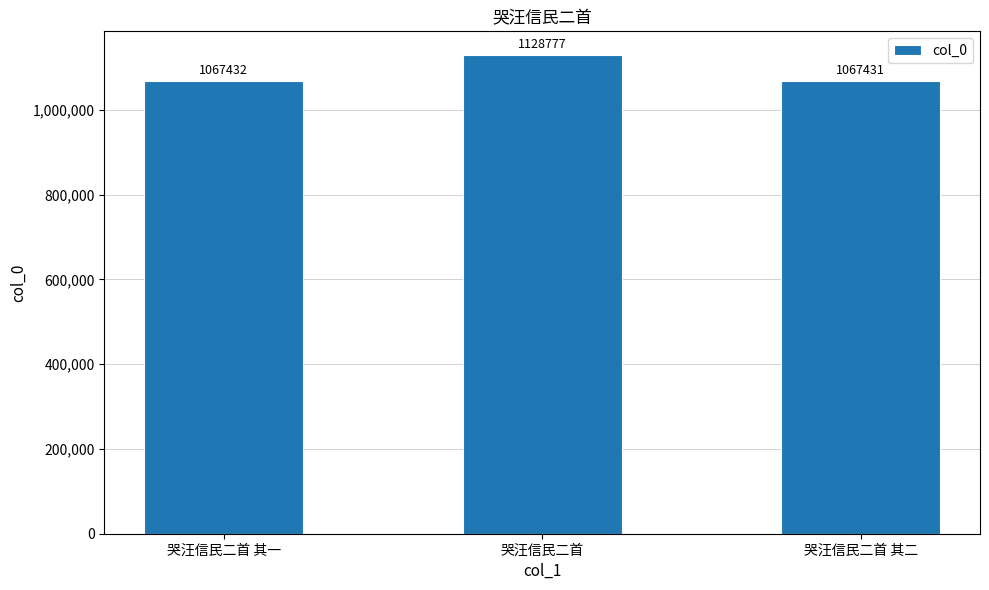

List the labels in order of value, smallest first.

哭汪信民二首 其二, 哭汪信民二首 其一, 哭汪信民二首